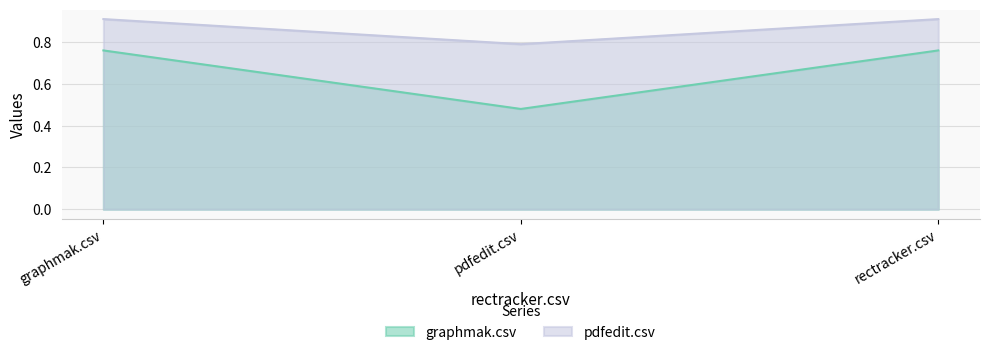

Between pdfedit.csv and rectracker.csv, which series saw the biggest shift?

graphmak.csv